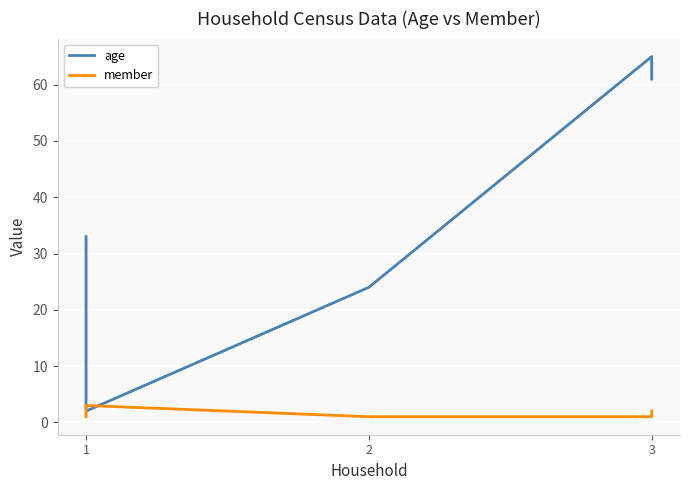

What is the value of the member point at the 5th from the left?

1